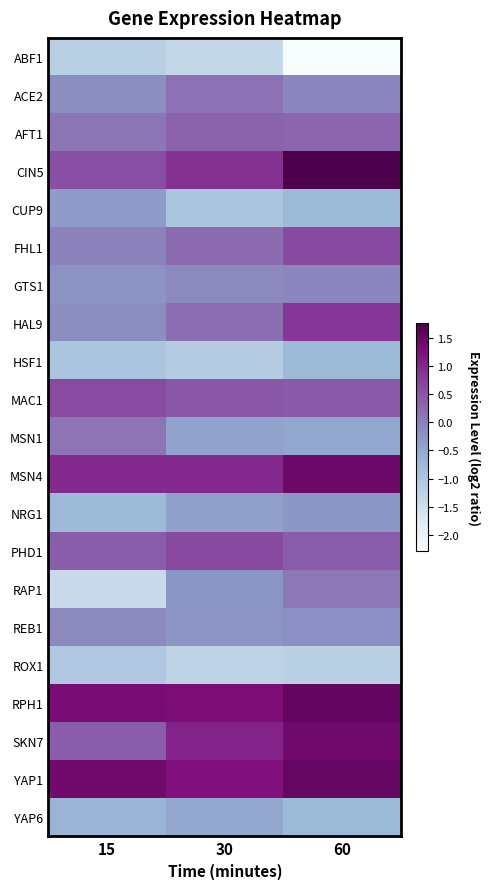

Reading left to right, list all the values displayed in this chart.

ABF1: 15=-1.2	30=-1.4	60=-2.3
ACE2: 15=-0.2	30=0.2	60=-0.1
AFT1: 15=0.1	30=0.3	60=0.3
CIN5: 15=0.6	30=0.9	60=1.8
CUP9: 15=-0.3	30=-1.0	60=-0.8
FHL1: 15=-0.0	30=0.2	60=0.6
GTS1: 15=-0.2	30=-0.1	60=-0.1
HAL9: 15=-0.2	30=0.2	60=0.8
HSF1: 15=-1.0	30=-1.1	60=-0.7
MAC1: 15=0.6	30=0.5	60=0.5
MSN1: 15=0.1	30=-0.4	60=-0.5
MSN4: 15=1.0	30=1.0	60=1.4
NRG1: 15=-0.8	30=-0.4	60=-0.3
PHD1: 15=0.4	30=0.6	60=0.4
RAP1: 15=-1.4	30=-0.3	60=0.1
REB1: 15=-0.1	30=-0.3	60=-0.2
ROX1: 15=-1.0	30=-1.3	60=-1.2
RPH1: 15=1.3	30=1.3	60=1.5
SKN7: 15=0.4	30=1.1	60=1.4
YAP1: 15=1.4	30=1.2	60=1.5
YAP6: 15=-0.7	30=-0.5	60=-0.7